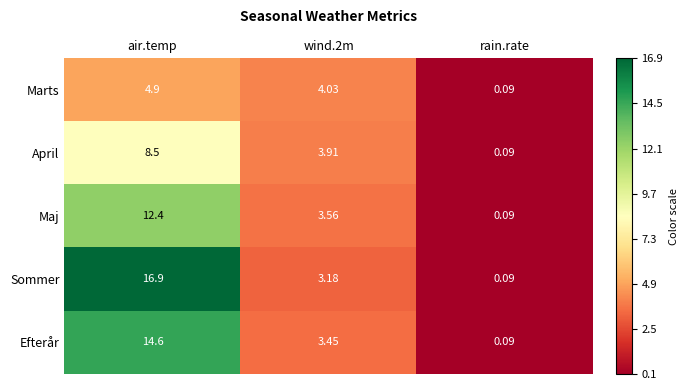

At which category is the sum across all series the highest?

air.temp